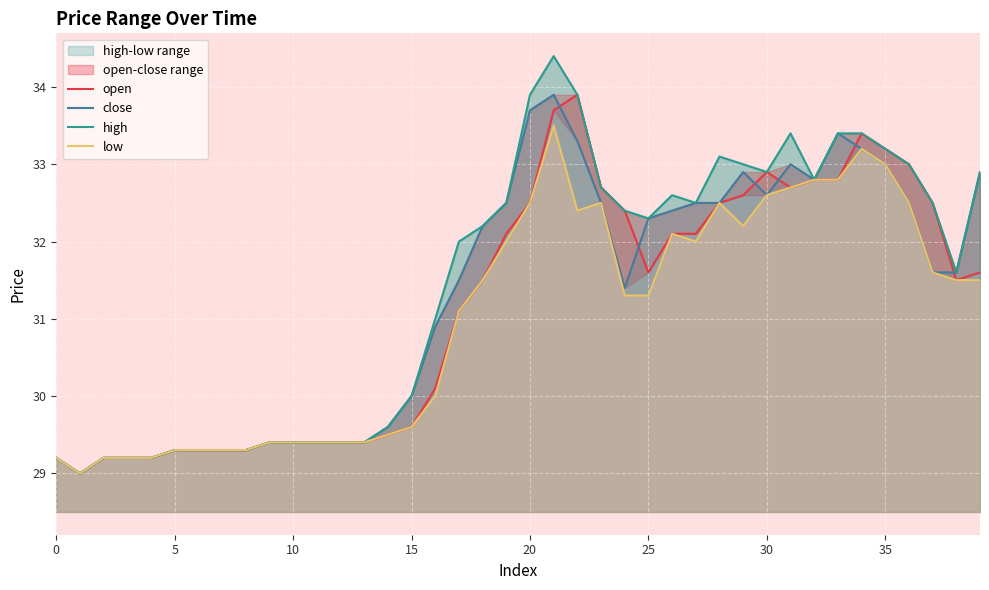

True or false: low and high cross at least once.

False